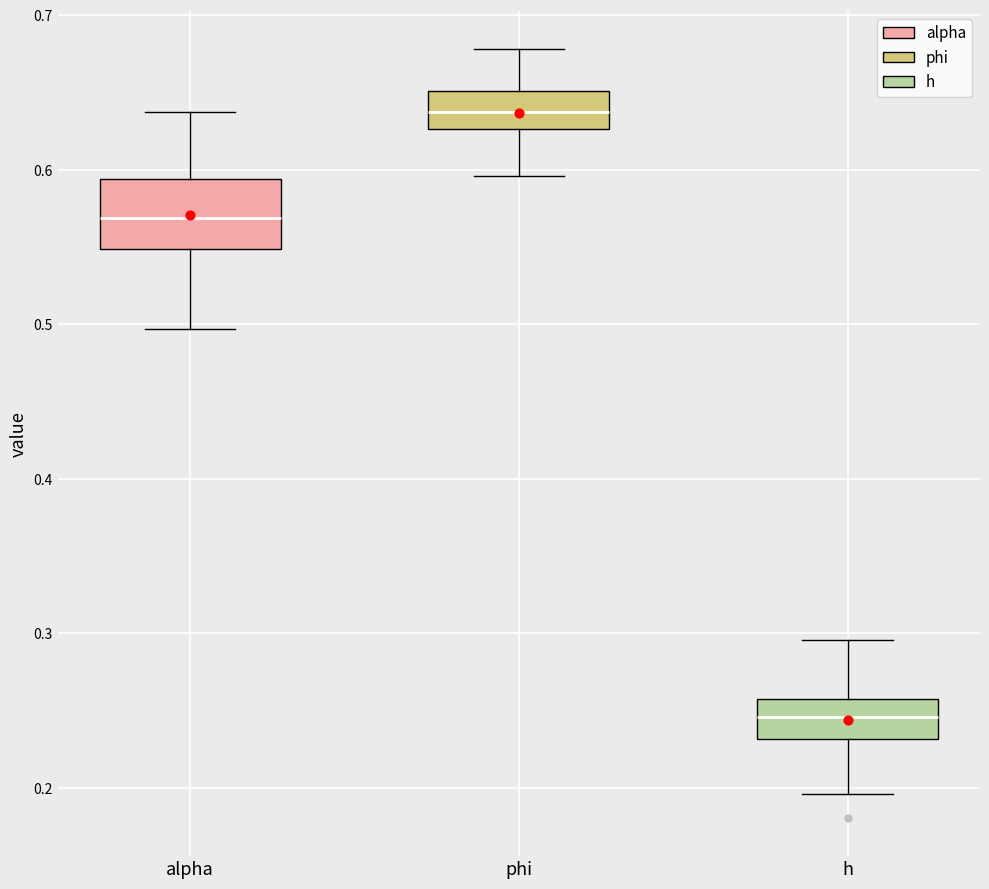

Reading left to right, read every box against the y-axis: the position of its median line, the range the box covers, and the ends of its whiskers. The values are not printed on the chart, so give them approximately, as read against the axis.

alpha: median 0.57, box 0.55 to 0.59, whiskers 0.50 to 0.64
phi: median 0.64, box 0.63 to 0.65, whiskers 0.60 to 0.68
h: median 0.25, box 0.23 to 0.26, whiskers 0.20 to 0.30